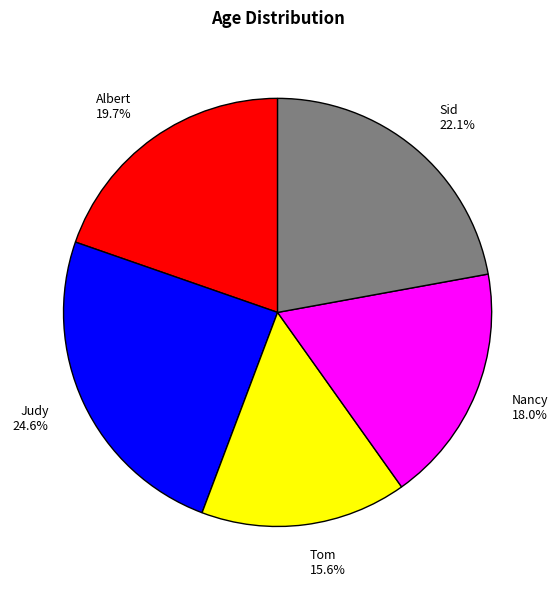

To the nearest percent, what is the combined percentage of Sid and Tom?

38%